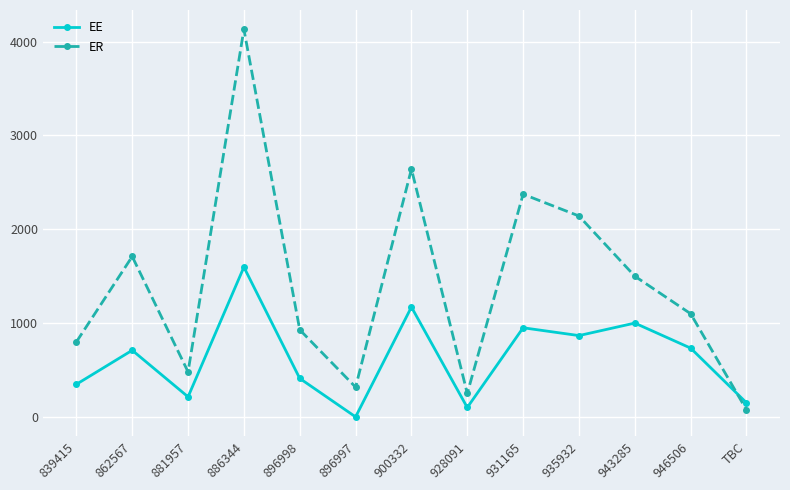

Rank the series by their average value, from highest to lowest.

ER, EE